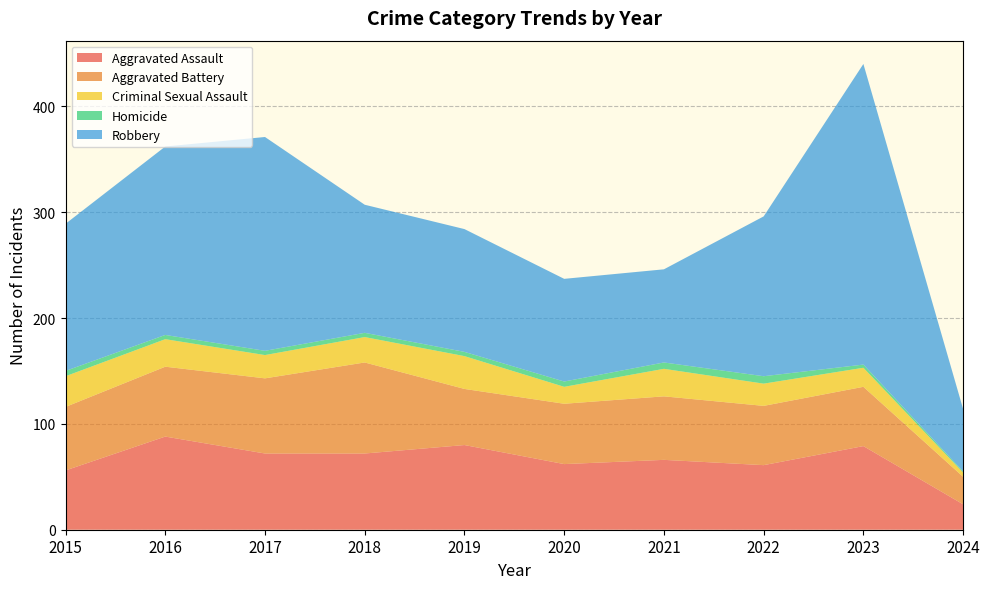

Reading left to right, transcribe all the data shown in this chart.

Aggravated Assault: 2015=56	2016=88	2017=72	2018=72	2019=80	2020=62	2021=66	2022=61	2023=79	2024=24
Aggravated Battery: 2015=60	2016=66	2017=71	2018=86	2019=53	2020=57	2021=60	2022=56	2023=56	2024=26
Criminal Sexual Assault: 2015=29	2016=26	2017=22	2018=24	2019=31	2020=16	2021=26	2022=21	2023=18	2024=4
Homicide: 2015=5	2016=4	2017=4	2018=4	2019=4	2020=5	2021=6	2022=7	2023=3	2024=1
Robbery: 2015=139	2016=178	2017=202	2018=121	2019=116	2020=97	2021=88	2022=151	2023=284	2024=59